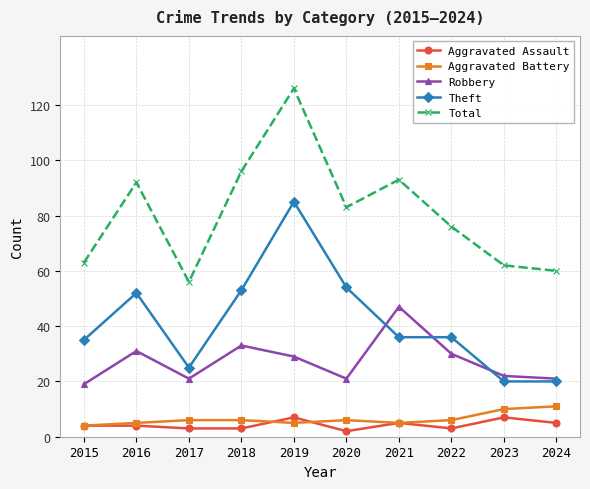

The Theft series shows 54 at 2020. True or false?

True